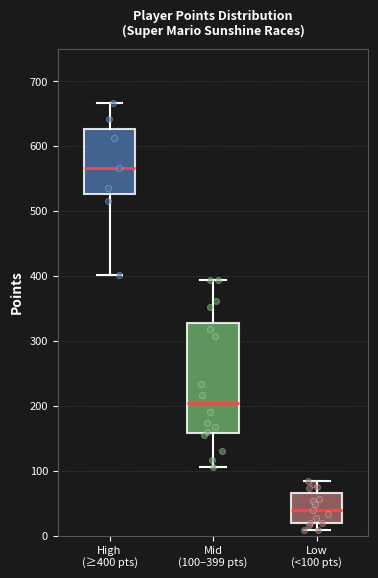

Which box's median line is the highest?

High (≥400 pts)